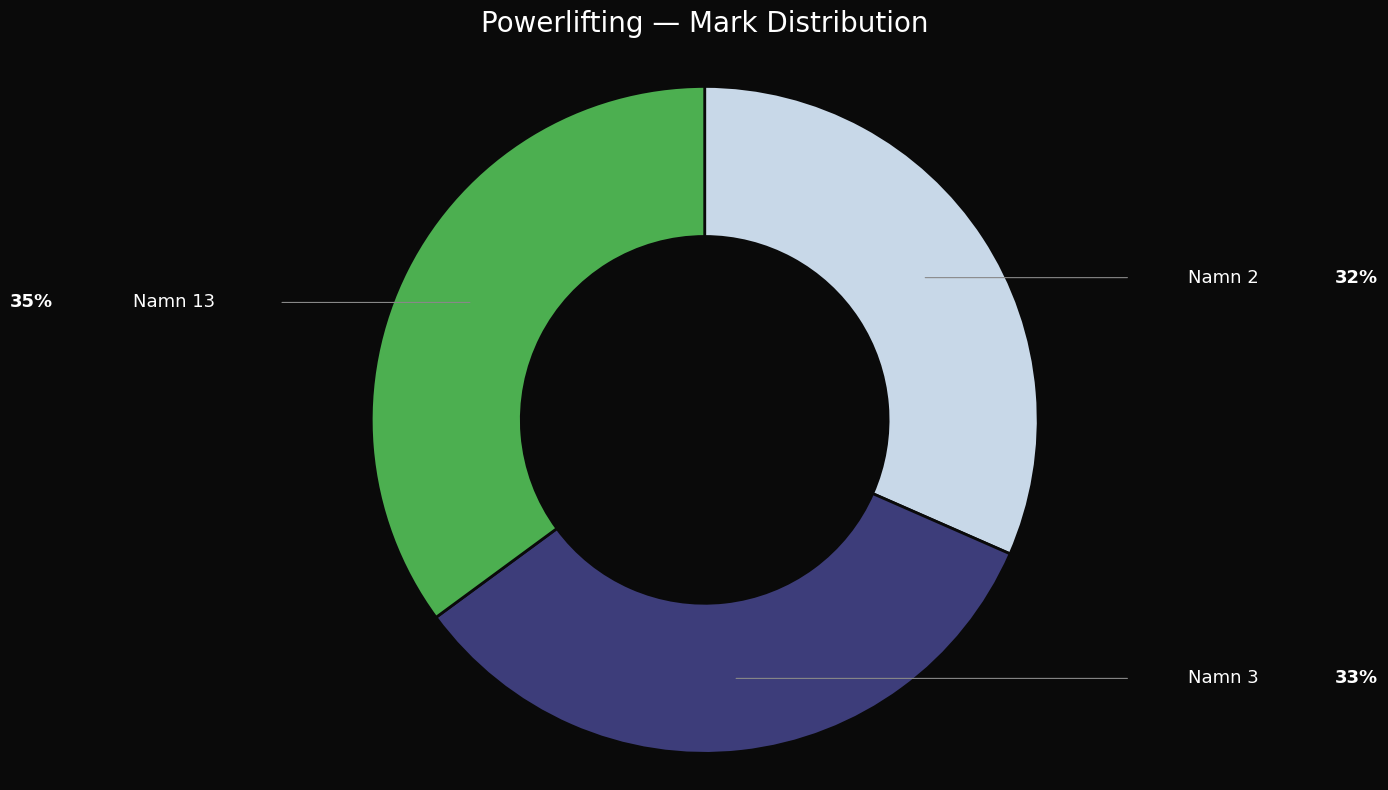

Does any single category account for the majority?

No